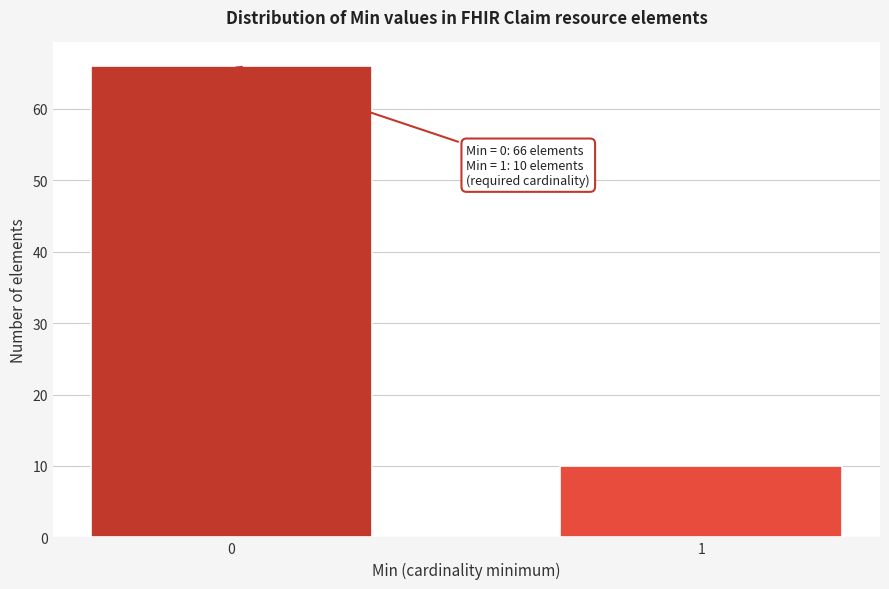

Reading right to left, extract all data points from this chart.

1=10	0=66